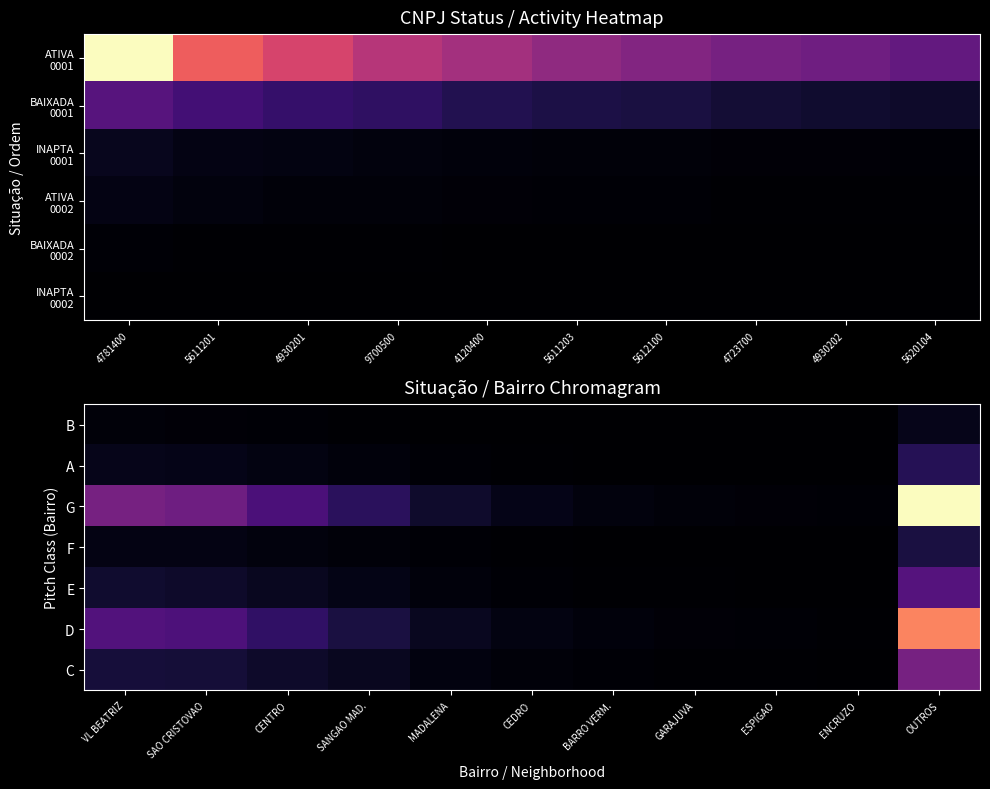

At how many categories does at least one series exceed 164?

5